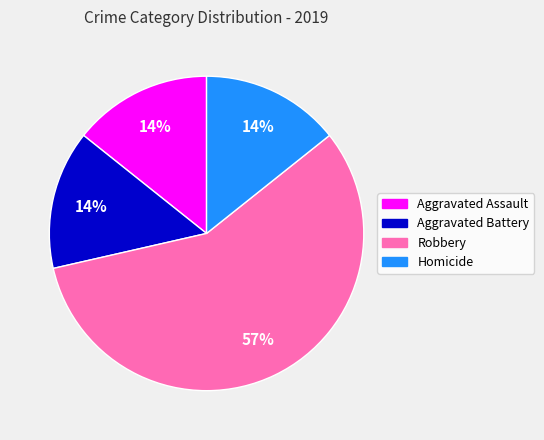

Does Homicide represent more than half of the total?

No